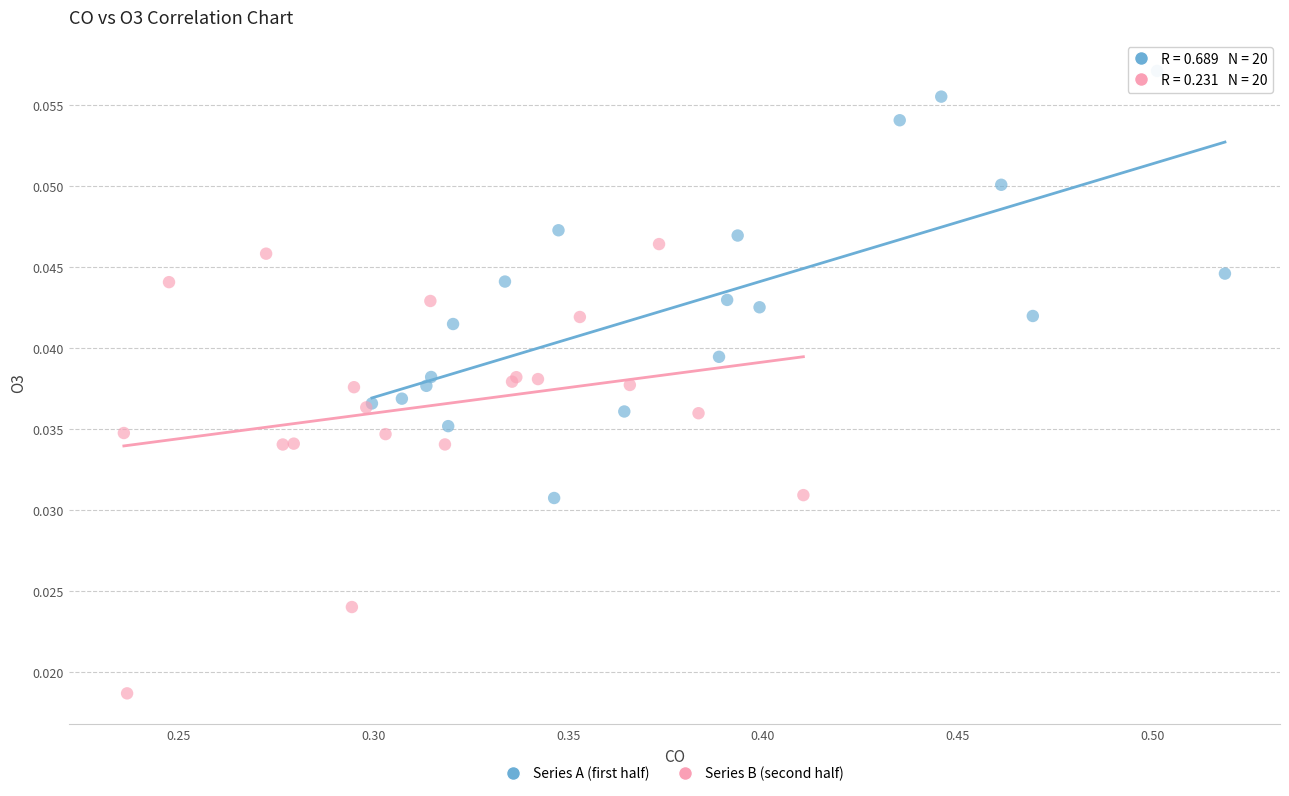

What are all the series names shown in the legend?

Series A (first half), Series B (second half)